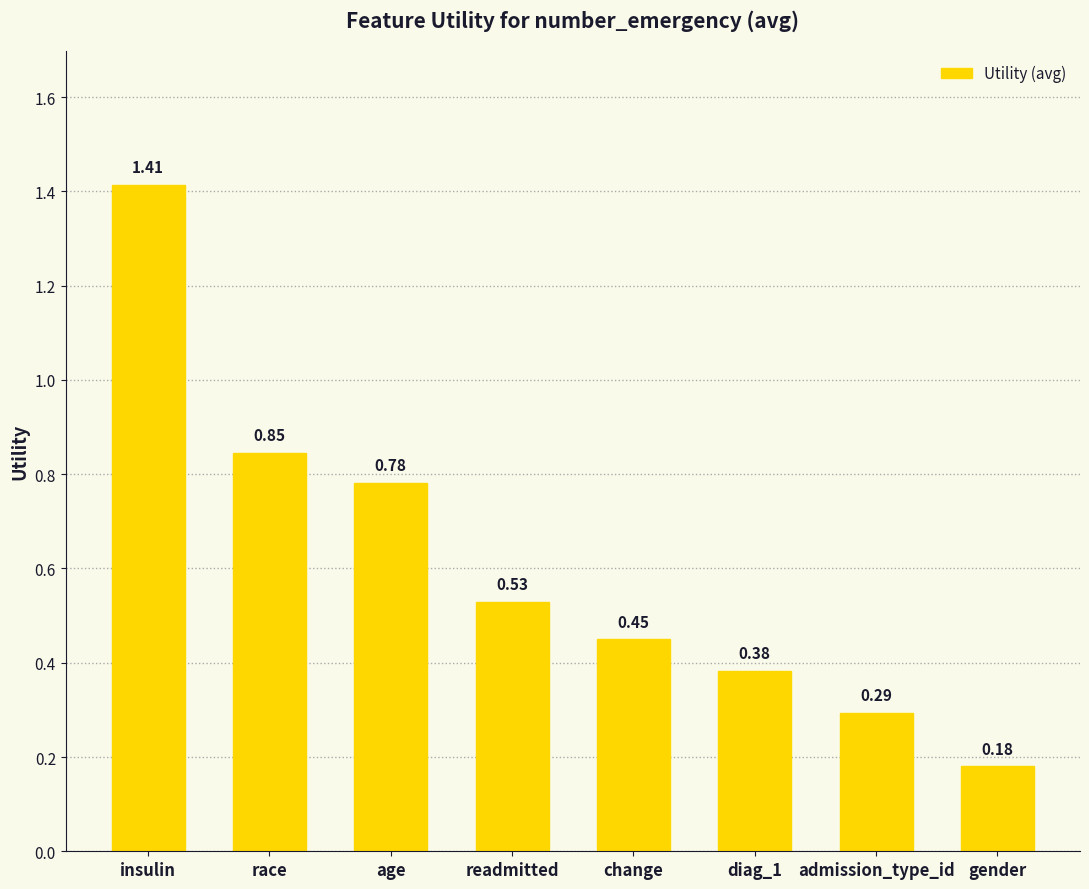

Where is the data nearest to the value 0?

gender